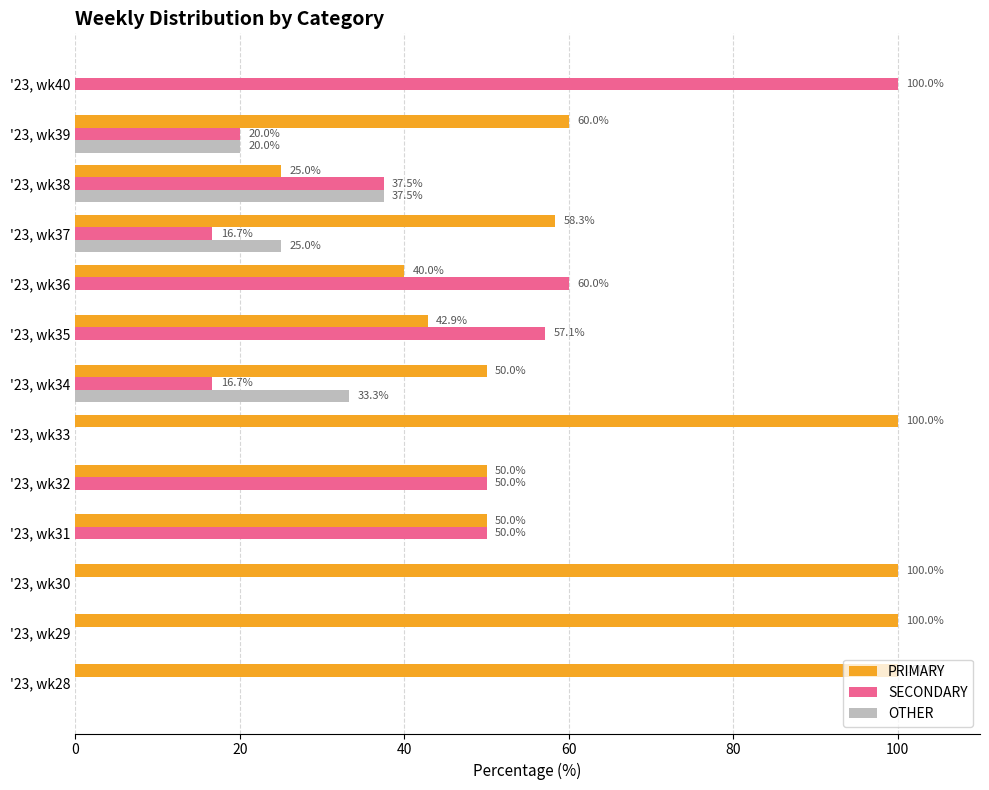

The value of PRIMARY at '23, wk29 is 100.0. True or false?

True